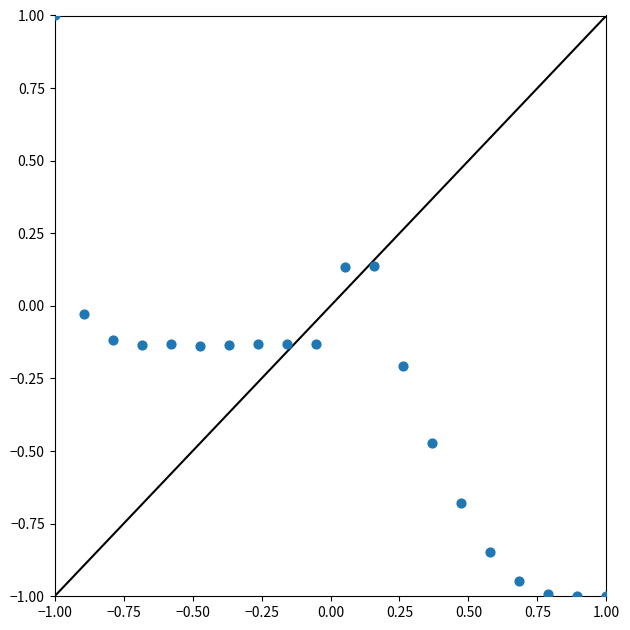

What is the range of X values (max minus min)?

2.0